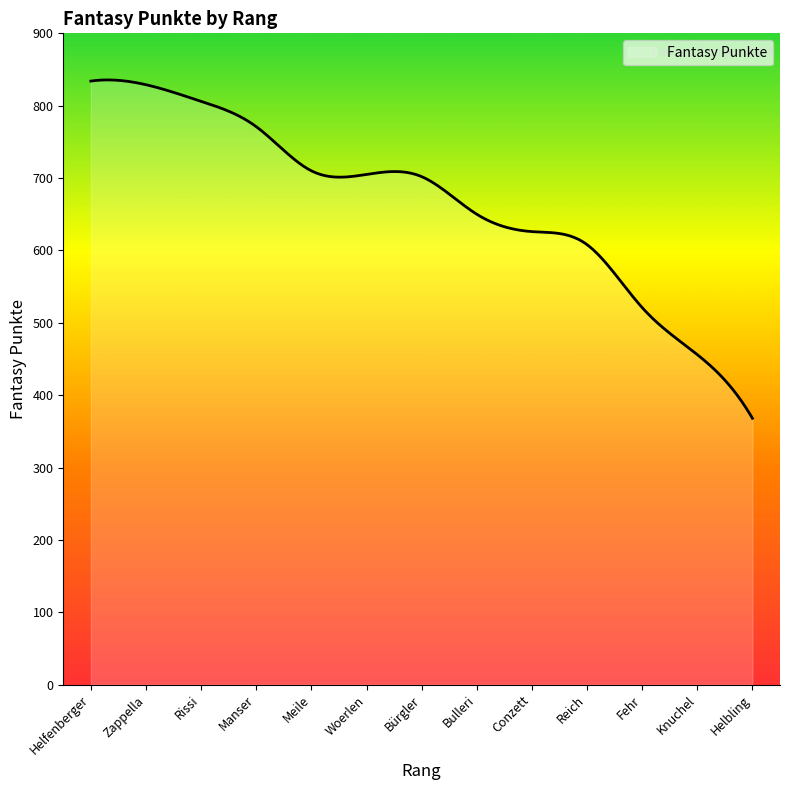

What is the difference between the maximum and minimum values?

467.6